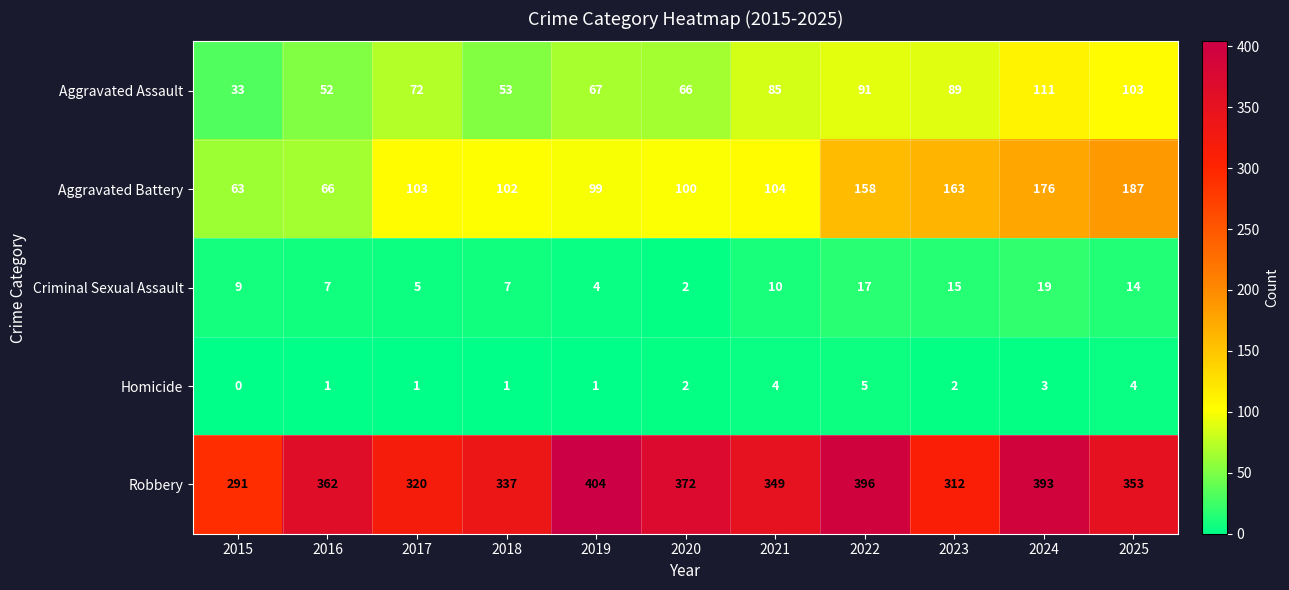

The value of Robbery at 2015 is 169. True or false?

False